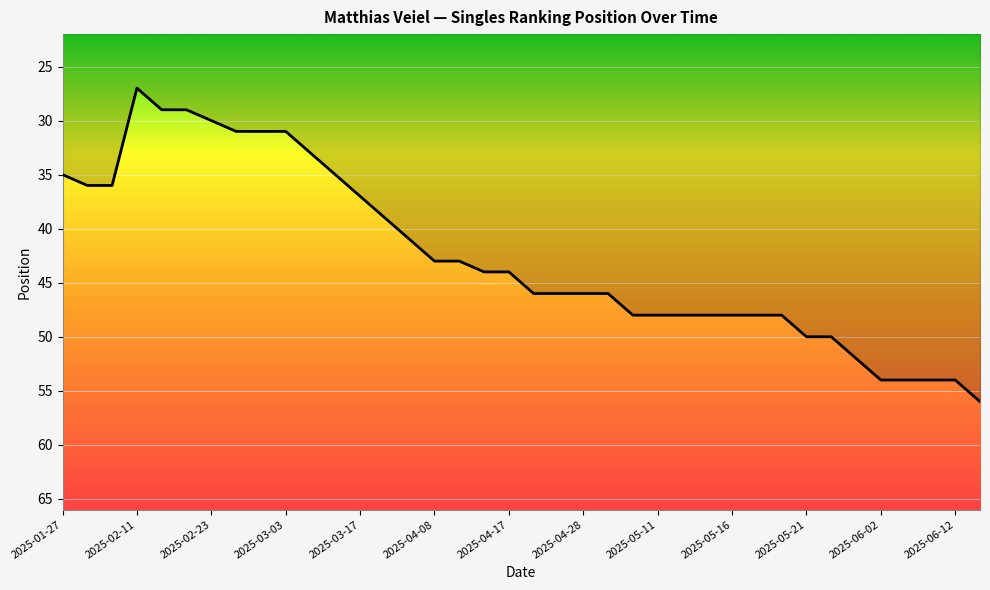

What is the difference between the maximum and minimum values?

29